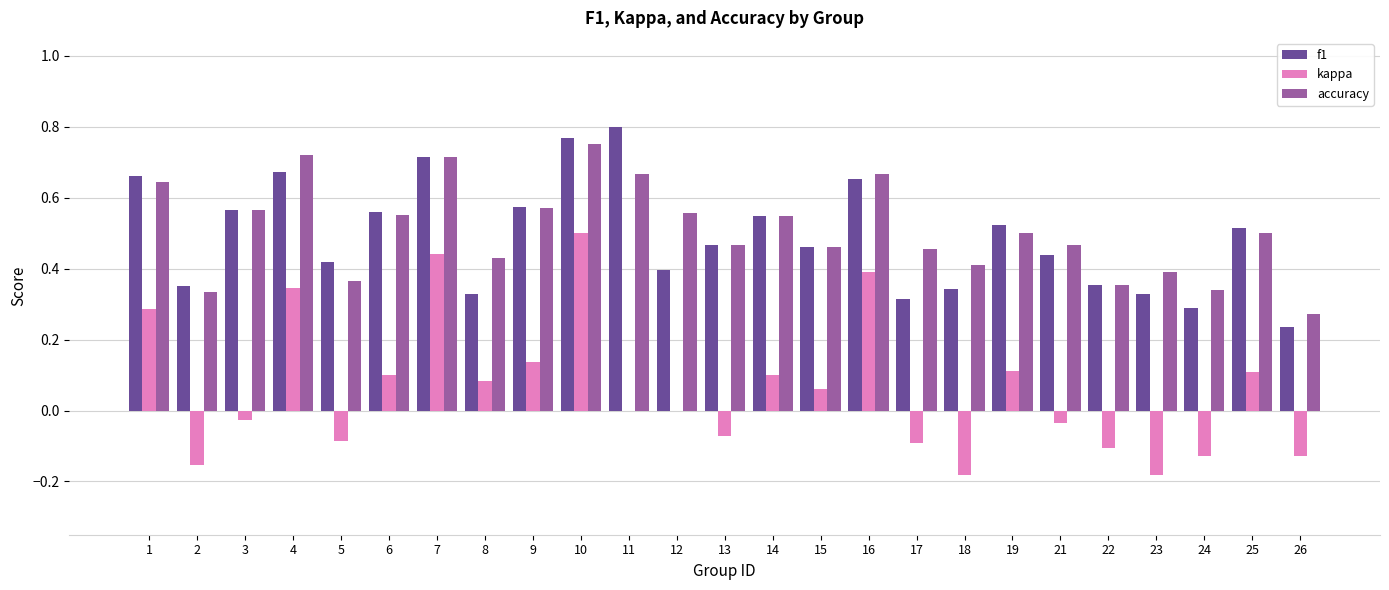

What is the sum of all kappa values?

1.5